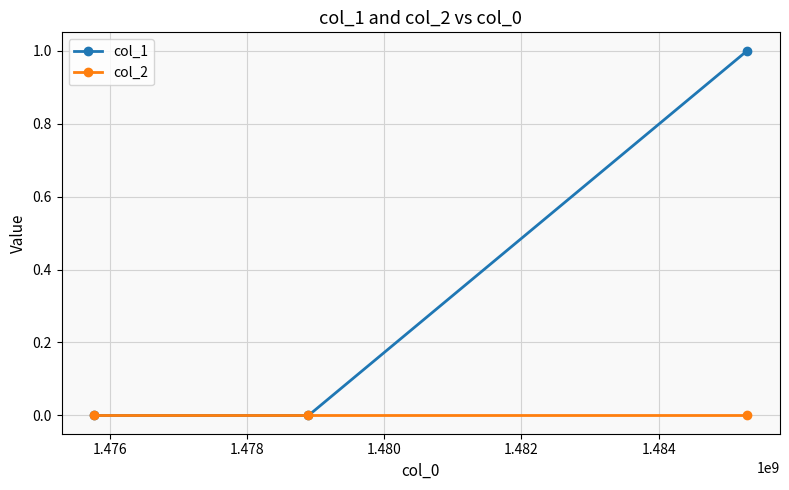

Which series has the largest total across all categories?

col_1